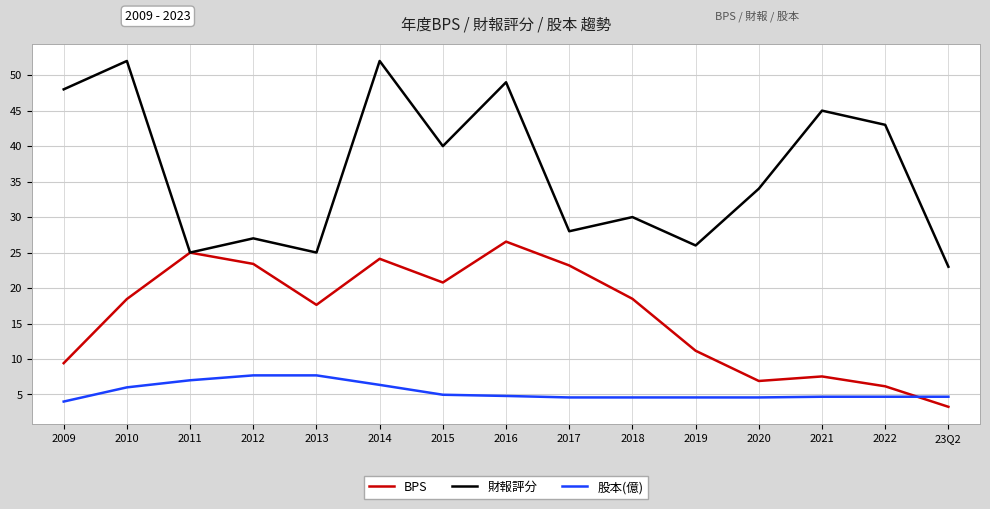

List the series in order of their peak value, highest first.

財報評分, BPS, 股本(億)